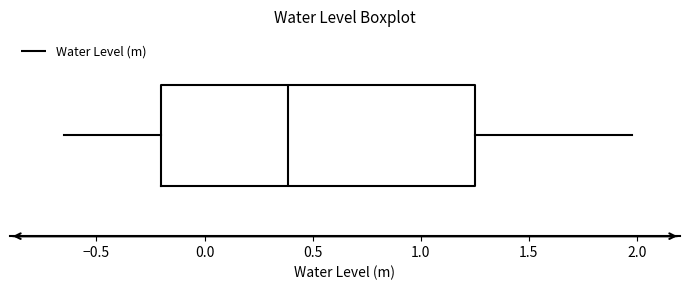

Where is the right edge of the box on the x-axis? The values are not printed on the chart, so give them approximately, as read against the axis.

1.25